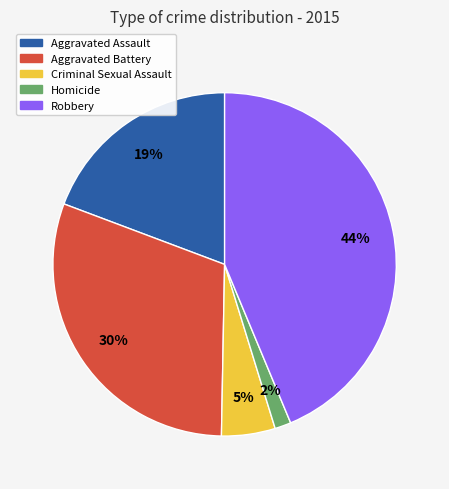

To the nearest percent, what portion does Criminal Sexual Assault represent?

5%